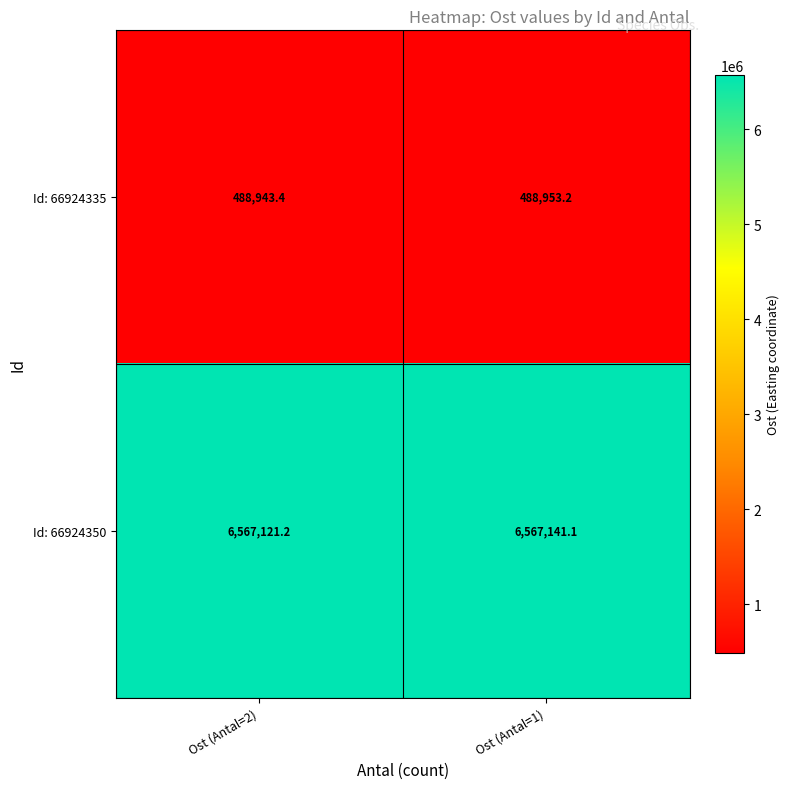

At how many categories does at least one series exceed 6481282?

2